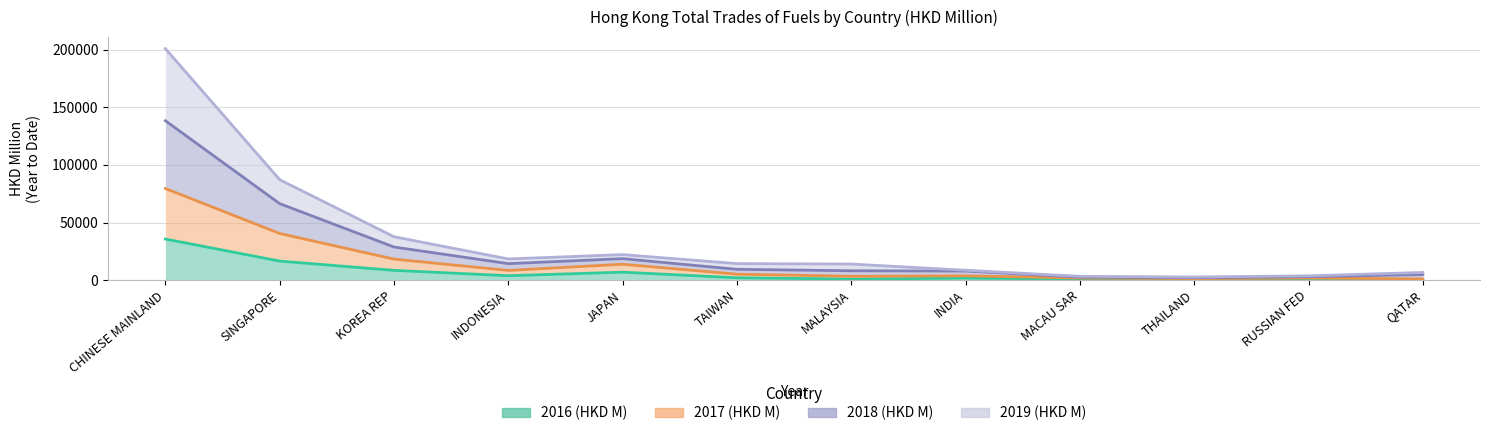

What is the label of the 10th point from the right?

KOREA REP